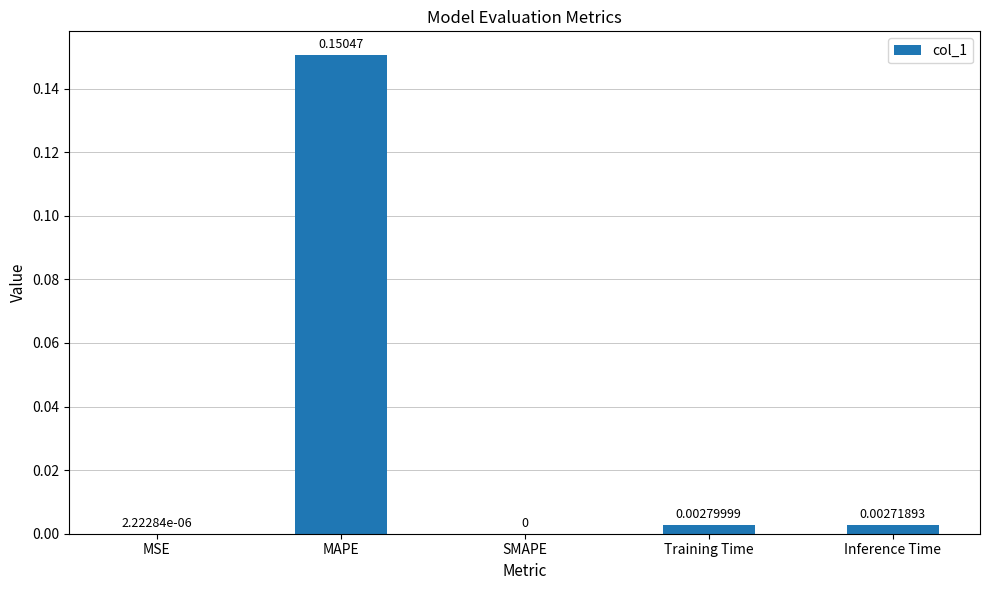

Between MSE and Training Time, which is larger?

Training Time